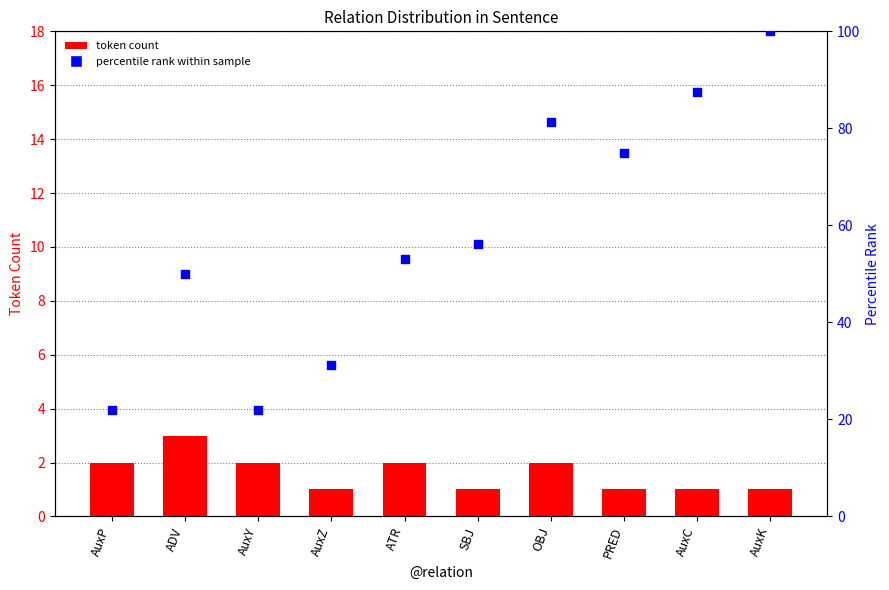

What are all the series names shown in the legend?

token count, percentile rank within sample